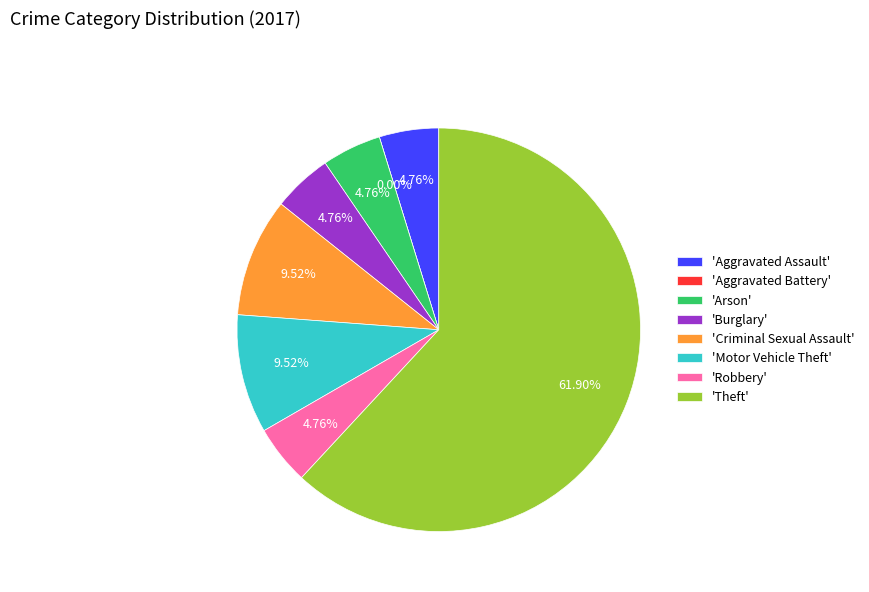

Approximately how many times larger is the value at Criminal Sexual Assault compared to Aggravated Assault?

2.0